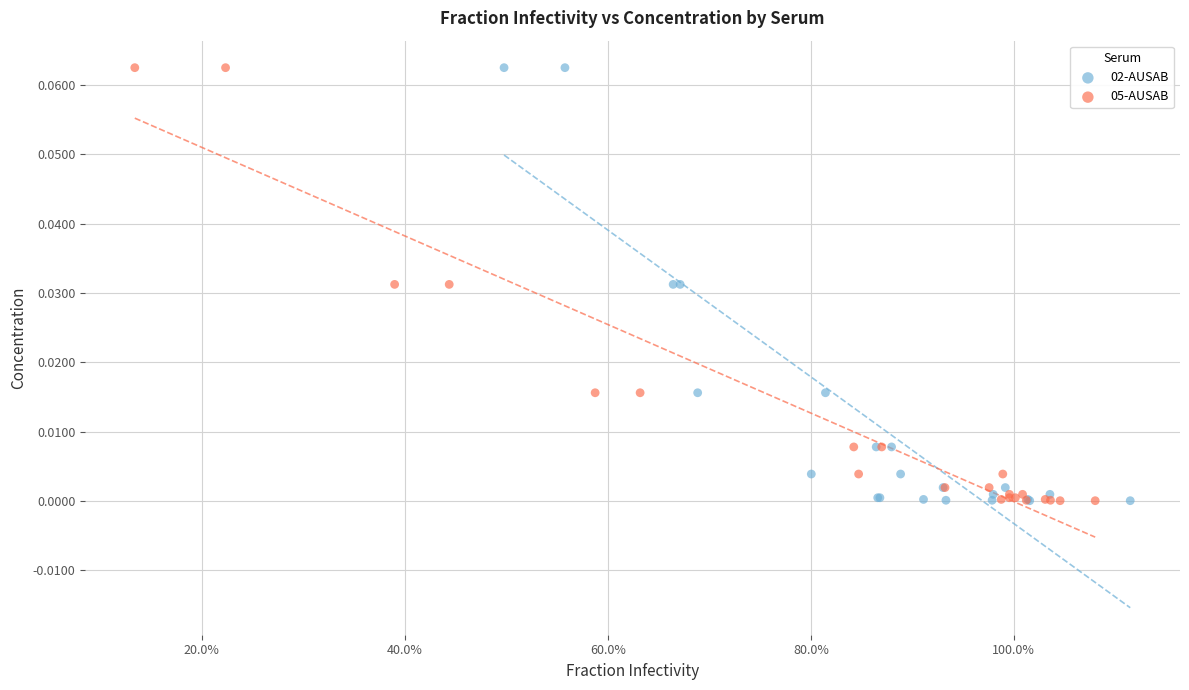

What are all the series names shown in the legend?

02-AUSAB, 05-AUSAB